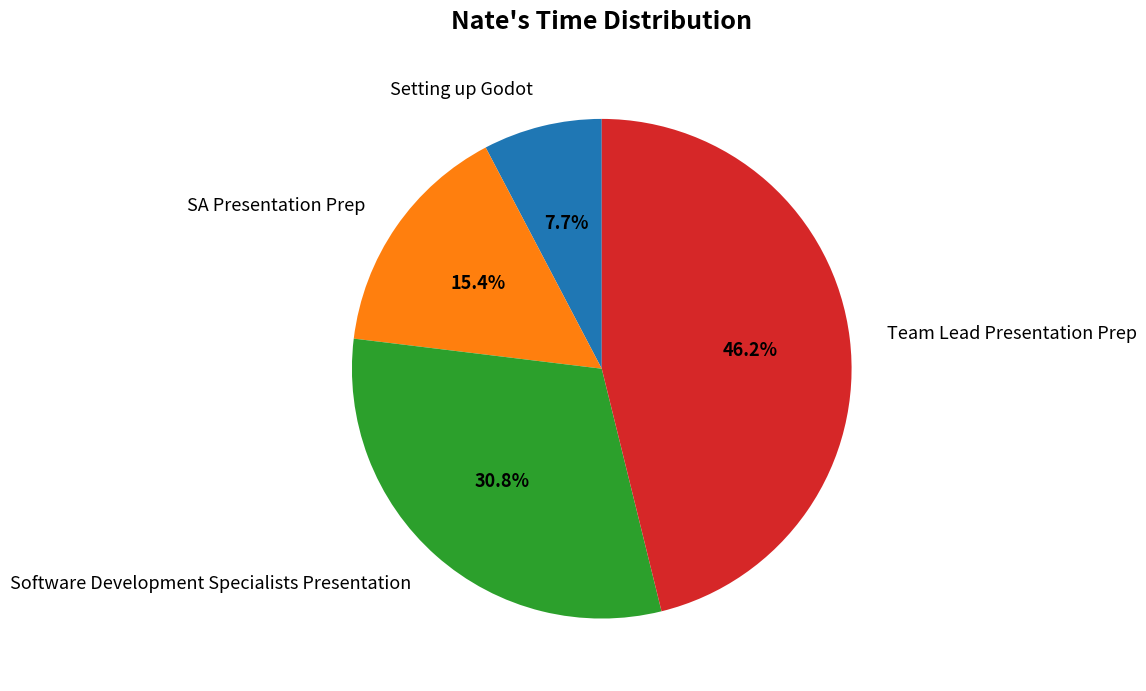

To the nearest percent, what percentage of the pie is Team Lead Presentation Prep?

46%